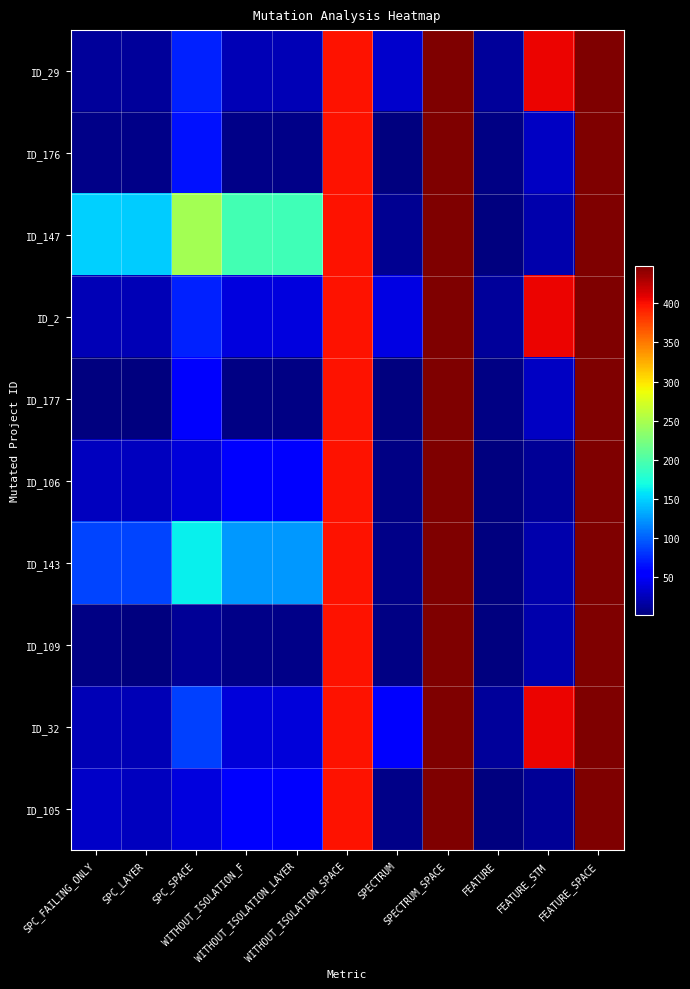

Which series has the largest total across all categories?

ID_147